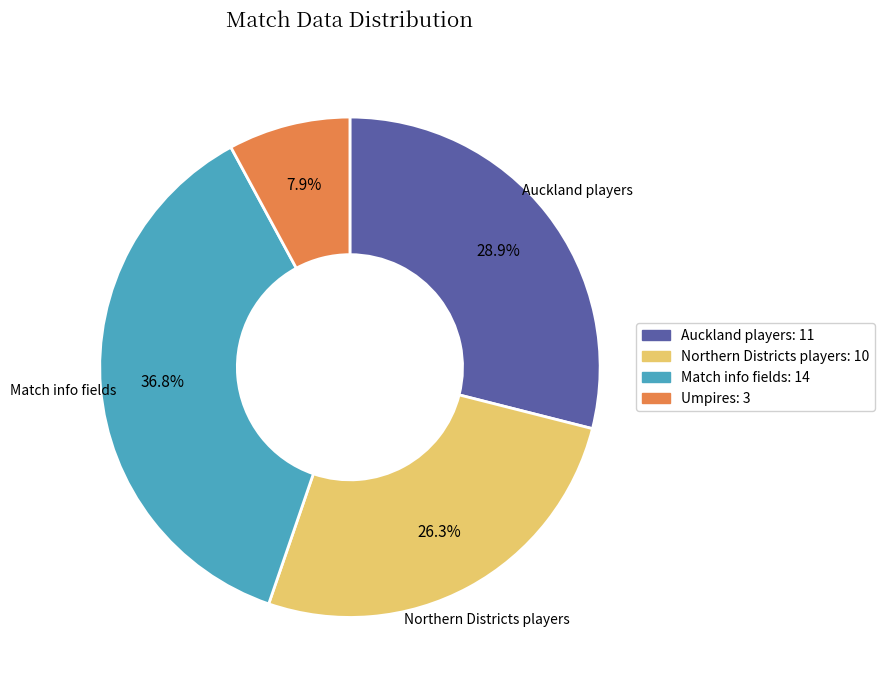

Is there a majority slice in this chart?

No